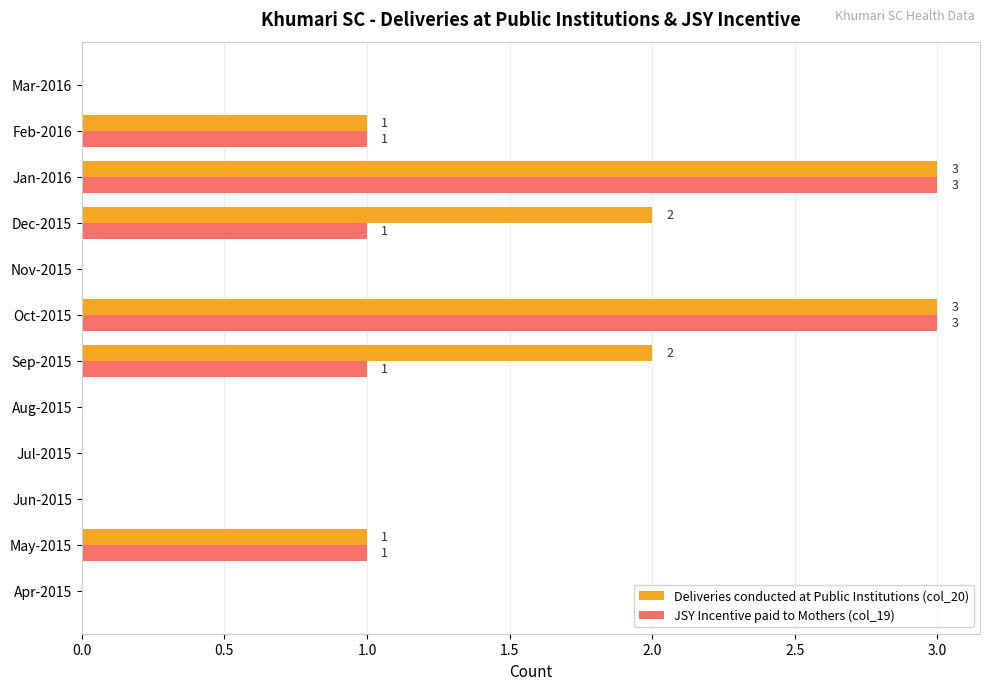

What is the sum of all Deliveries conducted at Public Institutions (col_20) values?

12